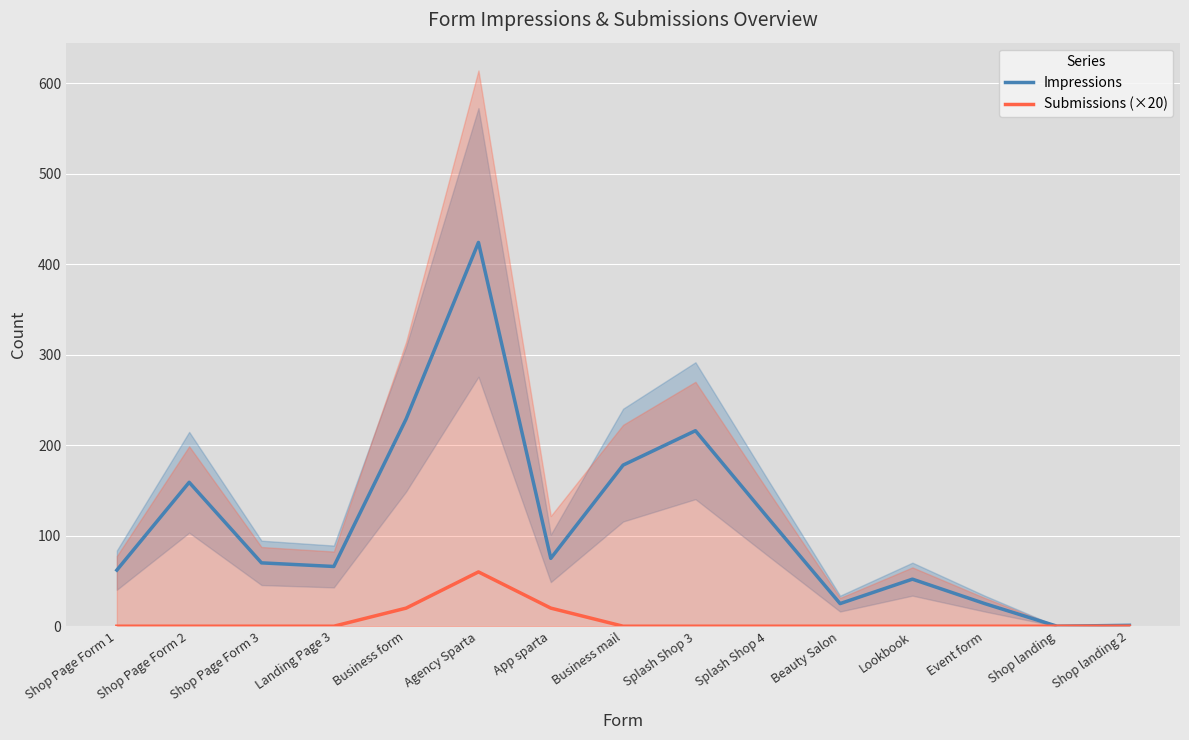

True or false: Impressions and Submissions (×20) cross at least once.

False